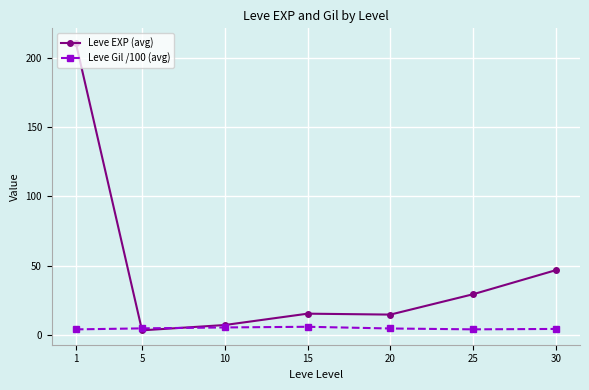

How many data points does each series have?

7